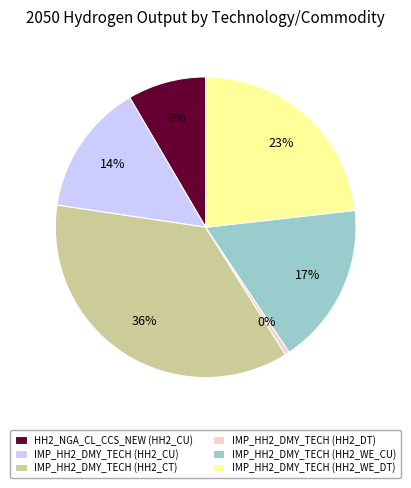

To the nearest percent, what portion does IMP_HH2_DMY_TECH (HH2_CU) represent?

14%